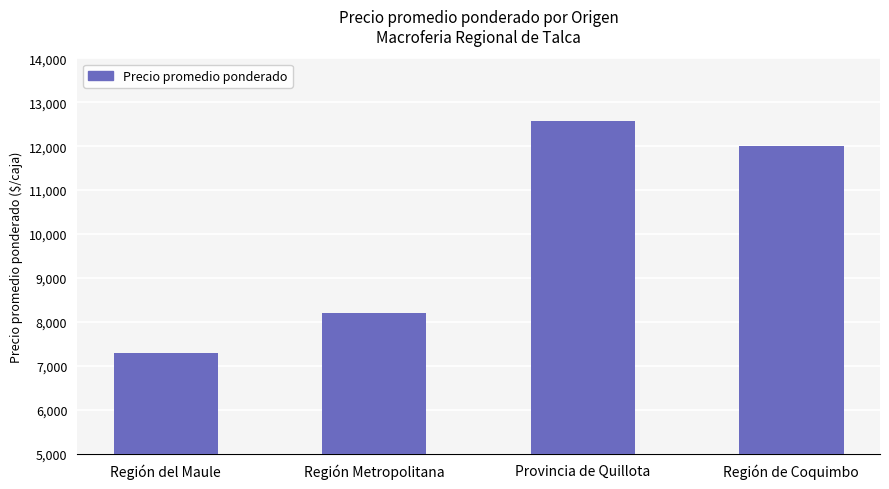

What is the smallest value displayed?

7300